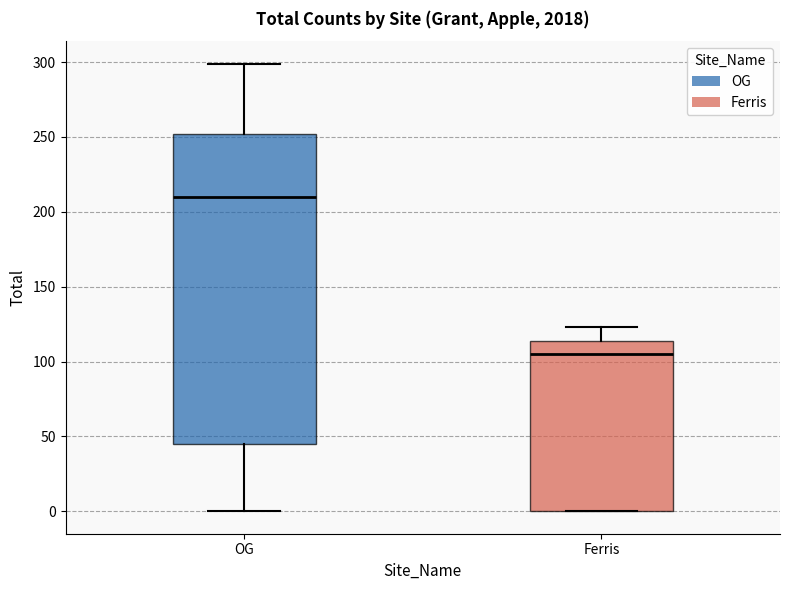

Reading left to right, transcribe this box plot: for each box, give where its median line is, the range the box spans, and where its two whiskers end, as read against the y-axis. The values are not printed on the chart, so give them approximately, as read against the axis.

OG: median 210, box 45 to 250, whiskers 0 to 300
Ferris: median 105, box 0 to 115, whiskers 0 to 125